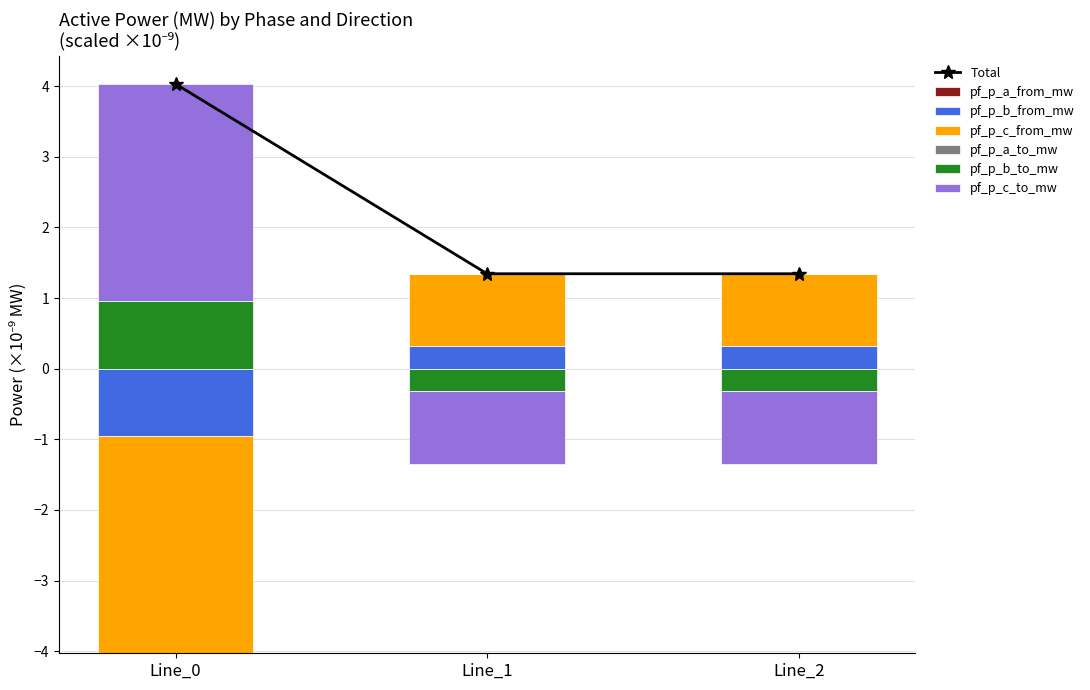

Which category has the highest value across all series?

Line_0